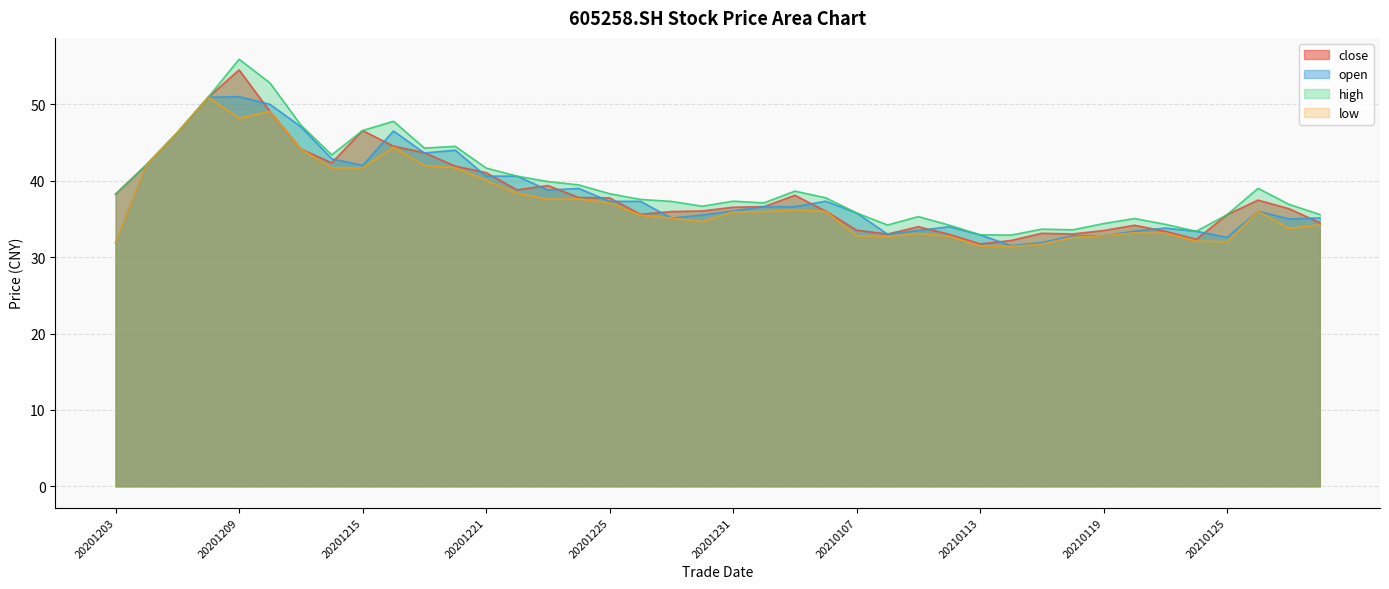

Reading right to left, list all the values displayed in this chart.

close: 20210128=34.5	20210127=36.3	20210126=37.5	20210125=35.6	20210122=32.3	20210121=33.4	20210120=34.2	20210119=33.5	20210118=33.0	20210115=33.1	20210114=32.2	20210113=31.7	20210112=33.0	20210111=34.0	20210108=33.0	20210107=33.5	20210106=36.0	20210105=38.1	20210104=36.6	20201231=36.5	20201230=36.0	20201229=36.0	20201228=35.6	20201225=37.8	20201224=37.8	20201223=39.4	20201222=38.8	20201221=41.0	20201218=41.9	20201217=43.7	20201216=44.5	20201215=46.6	20201214=42.3	20201211=44.1	20201210=49.1	20201209=54.5	20201208=50.9	20201207=46.3	20201204=42.1	20201203=38.2
open: 20210128=35.1	20210127=35.0	20210126=36.0	20210125=32.6	20210122=33.4	20210121=33.8	20210120=33.4	20210119=32.8	20210118=32.8	20210115=31.9	20210114=31.5	20210113=32.9	20210112=34.0	20210111=33.5	20210108=33.0	20210107=35.8	20210106=37.3	20210105=36.6	20210104=36.6	20201231=36.0	20201230=35.5	20201229=35.1	20201228=37.3	20201225=37.3	20201224=39.0	20201223=38.8	20201222=40.6	20201221=40.6	20201218=44.0	20201217=43.6	20201216=46.5	20201215=42.0	20201214=42.9	20201211=47.1	20201210=50.0	20201209=51.0	20201208=50.9	20201207=46.3	20201204=42.1	20201203=31.9
high: 20210128=35.6	20210127=36.9	20210126=39.0	20210125=35.6	20210122=33.4	20210121=34.3	20210120=35.0	20210119=34.4	20210118=33.6	20210115=33.7	20210114=32.9	20210113=32.9	20210112=34.2	20210111=35.3	20210108=34.2	20210107=35.8	20210106=37.8	20210105=38.6	20210104=37.1	20201231=37.3	20201230=36.7	20201229=37.3	20201228=37.5	20201225=38.3	20201224=39.5	20201223=39.9	20201222=40.6	20201221=41.7	20201218=44.5	20201217=44.3	20201216=47.8	20201215=46.6	20201214=43.4	20201211=47.3	20201210=52.8	20201209=55.9	20201208=50.9	20201207=46.3	20201204=42.1	20201203=38.2
low: 20210128=34.2	20210127=33.8	20210126=36.0	20210125=32.0	20210122=32.1	20210121=33.1	20210120=33.2	20210119=32.8	20210118=32.6	20210115=31.7	20210114=31.4	20210113=31.5	20210112=32.7	20210111=33.1	20210108=32.7	20210107=32.8	20210106=36.0	20210105=36.2	20210104=36.0	20201231=35.9	20201230=34.6	20201229=35.1	20201228=35.5	20201225=37.1	20201224=37.6	20201223=37.6	20201222=38.4	20201221=40.0	20201218=41.7	20201217=42.0	20201216=44.4	20201215=41.7	20201214=41.7	20201211=44.1	20201210=49.1	20201209=48.2	20201208=50.9	20201207=46.3	20201204=42.1	20201203=31.9